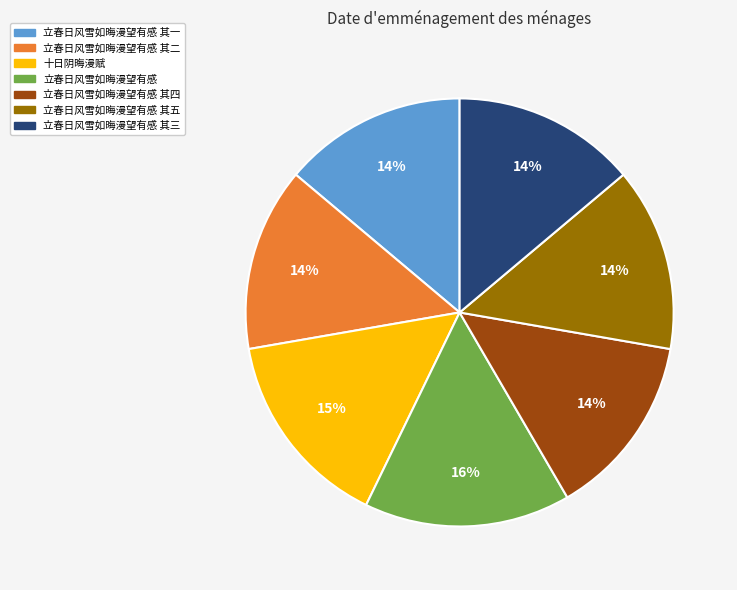

True or false: 立春日风雪如晦漫望有感 其五 accounts for 29% of the total.

False